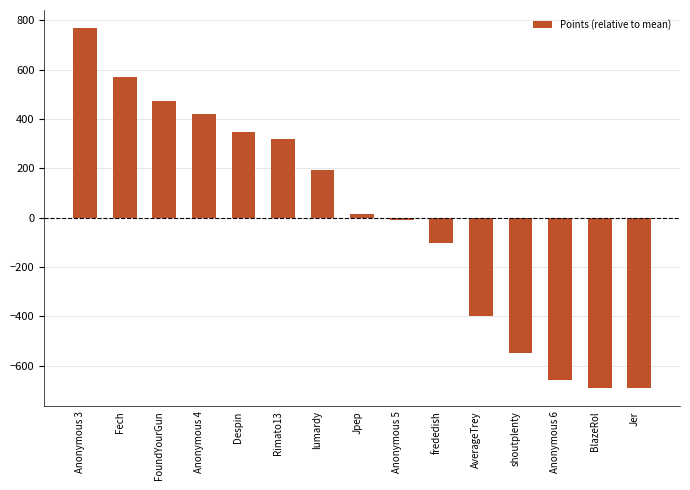

Which has a higher value, Rimato13 or FoundYourGun?

FoundYourGun